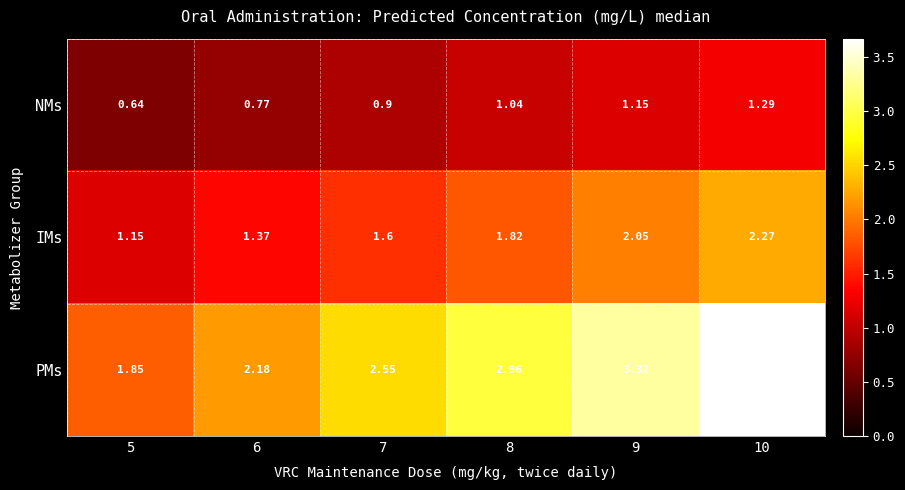

How many data points does each series have?

6